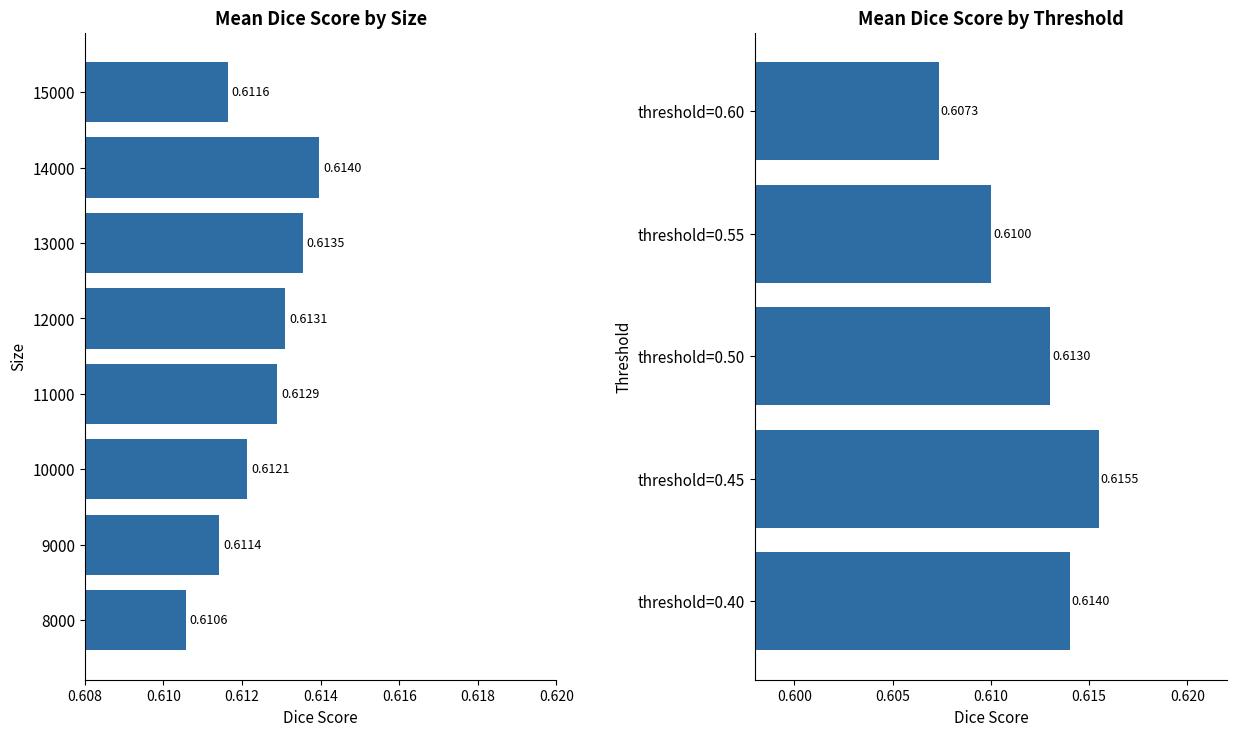

What is the average value?

0.6